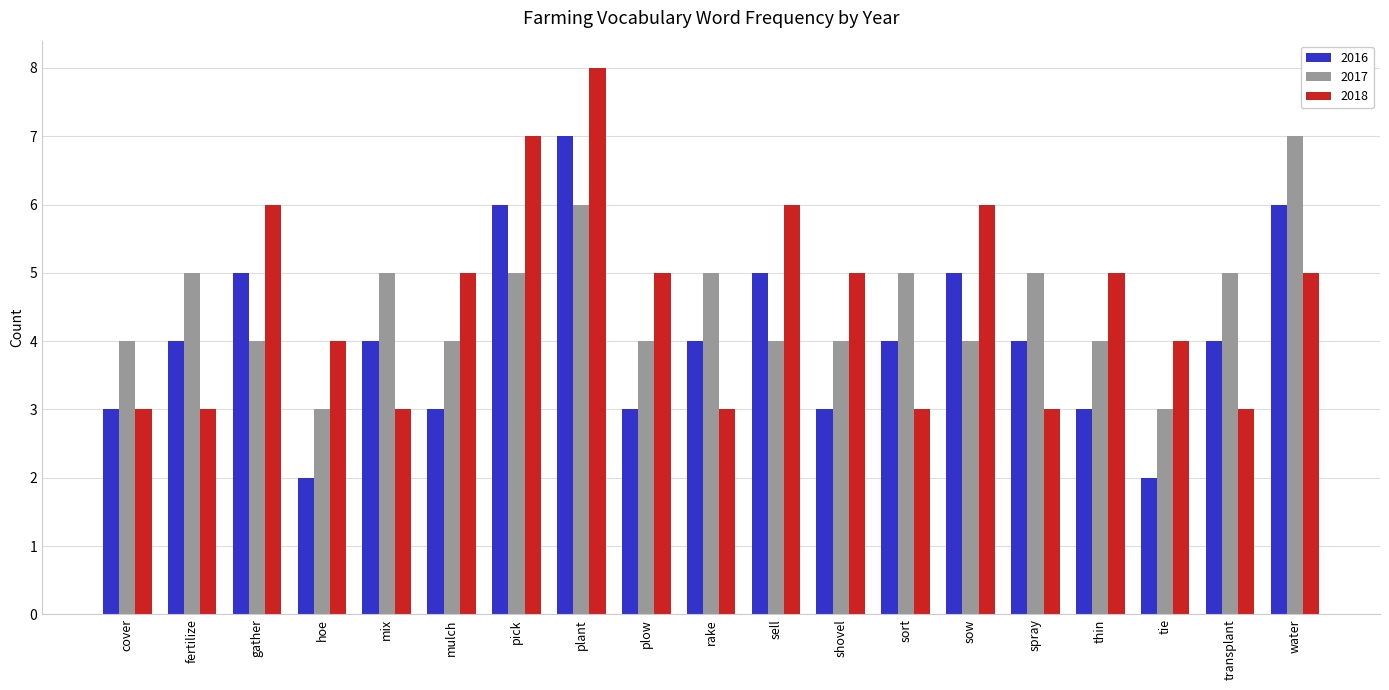

What are all the series names shown in the legend?

2016, 2017, 2018